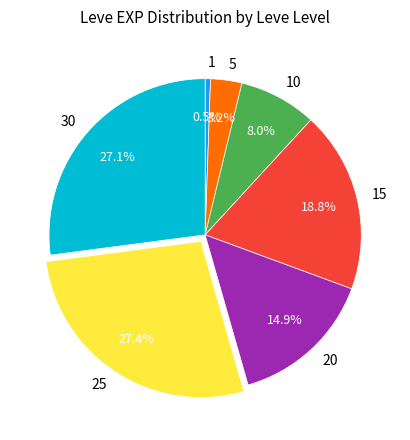

How much of the chart is everything except 25?

72.6%